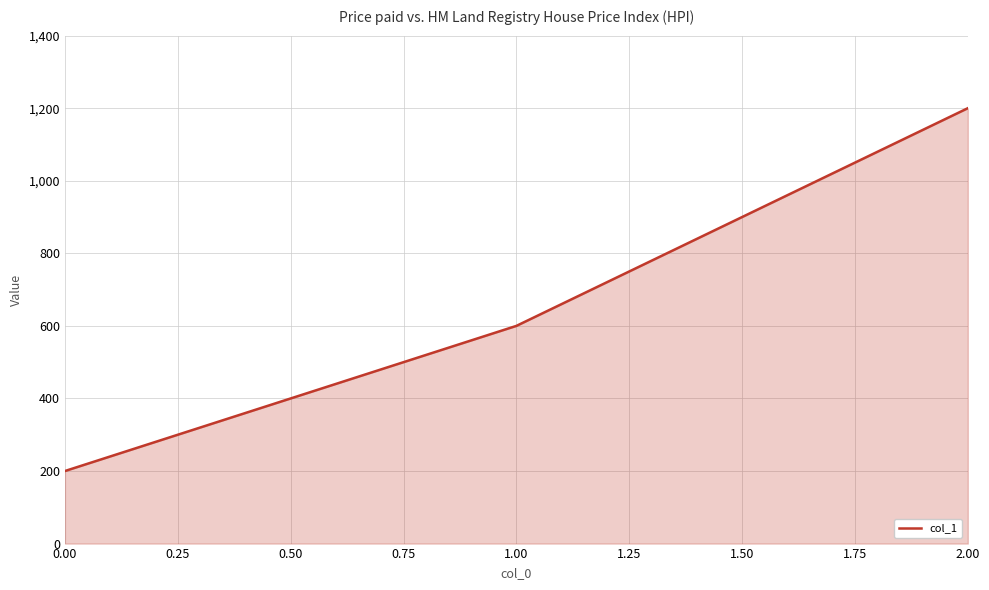

How many distinct data groups are displayed?

1